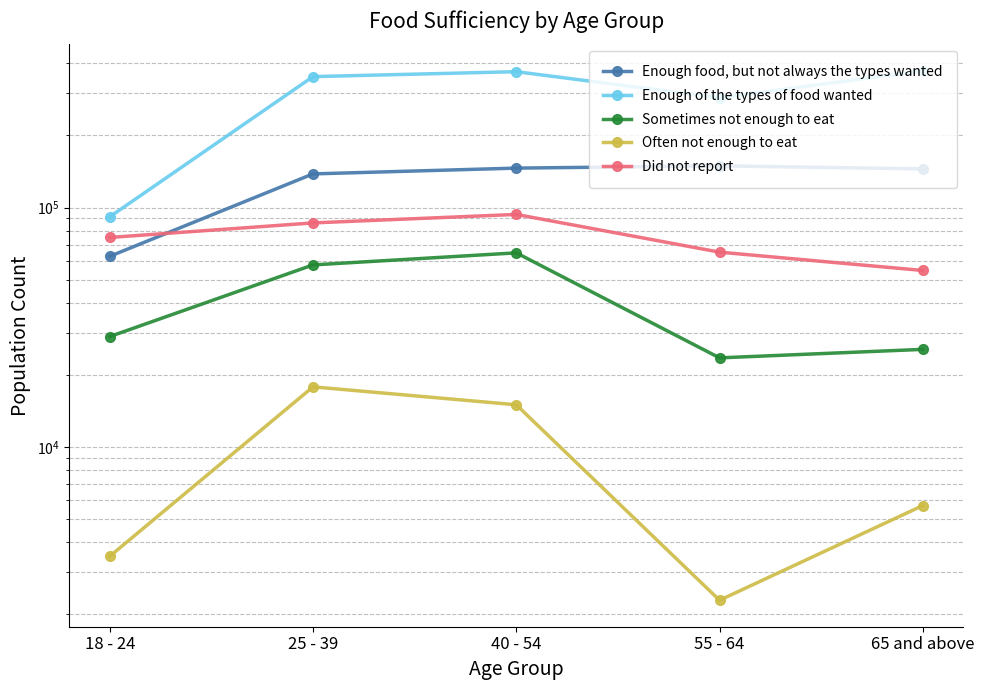

What is the total value across all series at 18 - 24?

261342